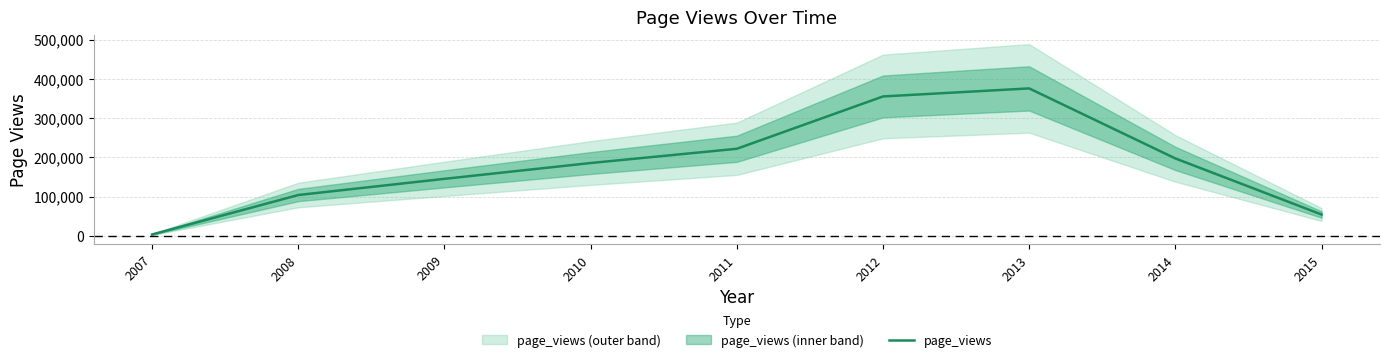

Rank the categories by value from highest to lowest.

2013, 2012, 2011, 2014, 2010, 2009, 2008, 2015, 2007